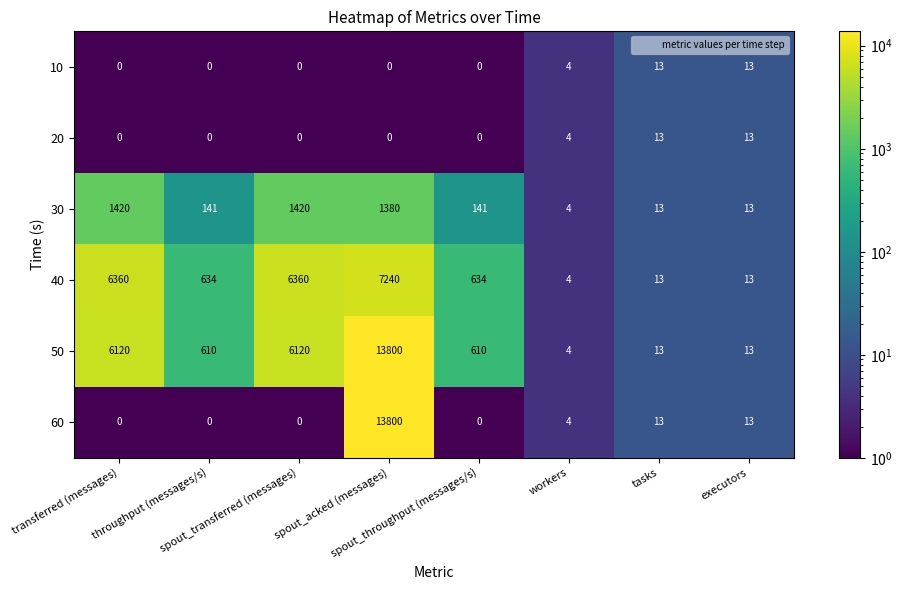

Which series has the largest range (max minus min)?

60